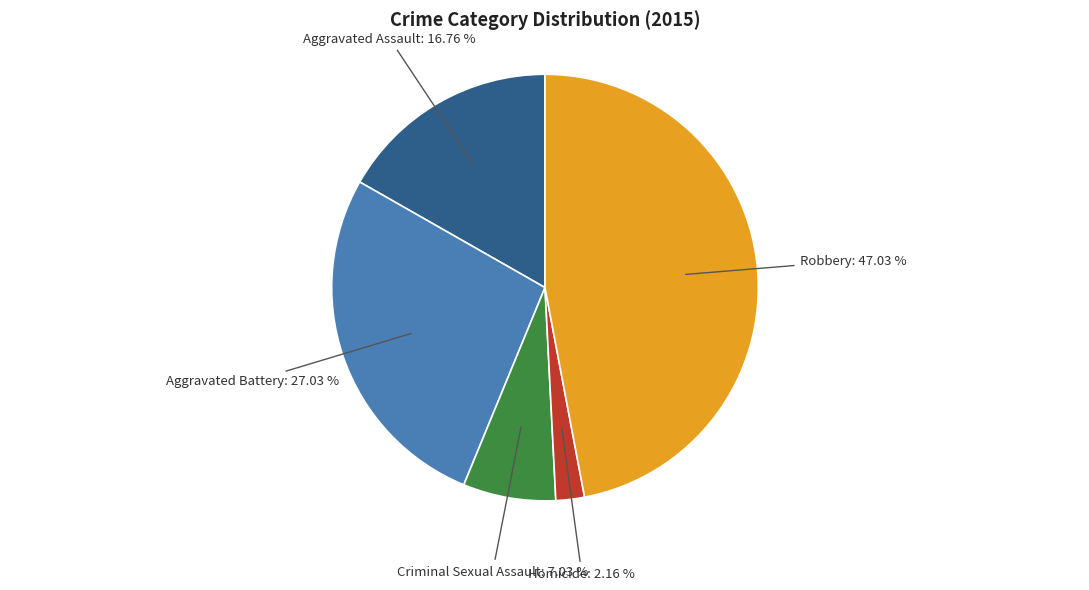

To the nearest percent, what is the average slice percentage?

20%